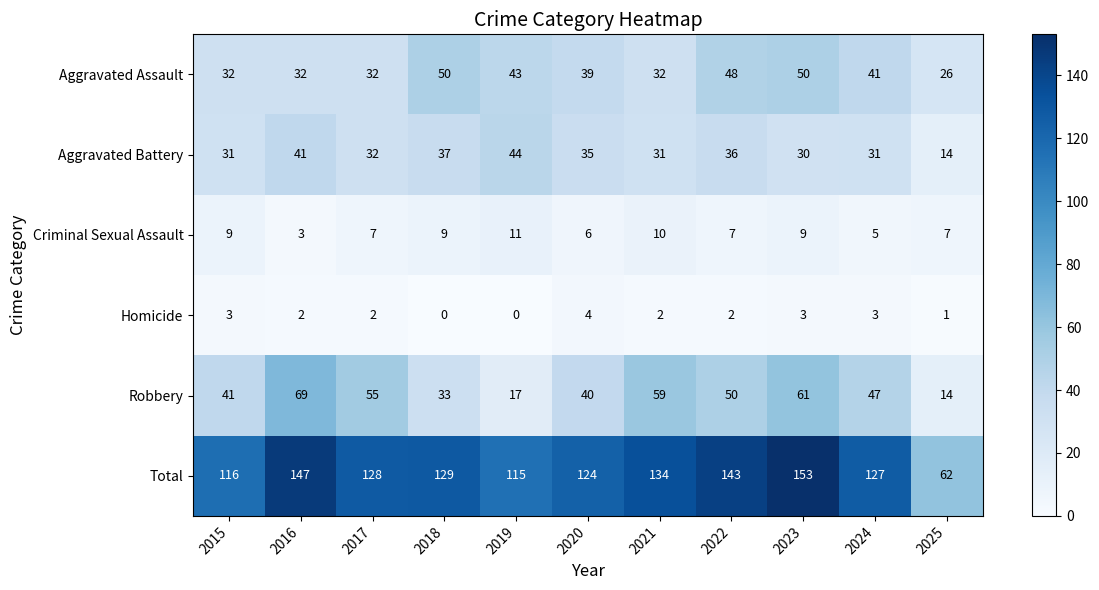

What is the sum of all Aggravated Battery values?

362